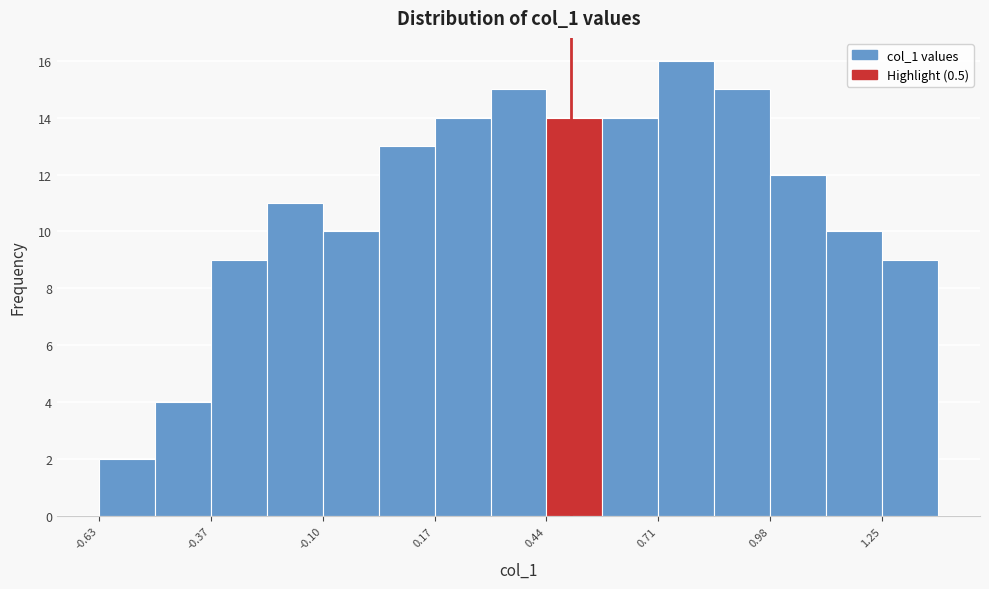

Read against the x-axis, roughly where is the centre of the tallest bar?

0.80